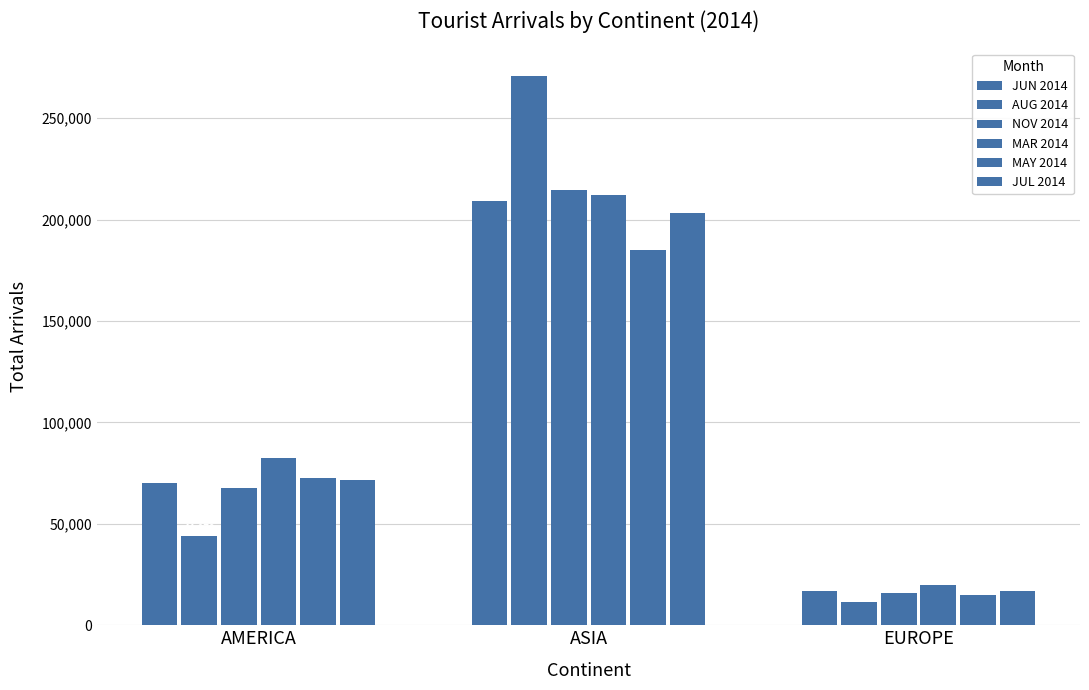

What is the maximum value shown in the chart?

270813